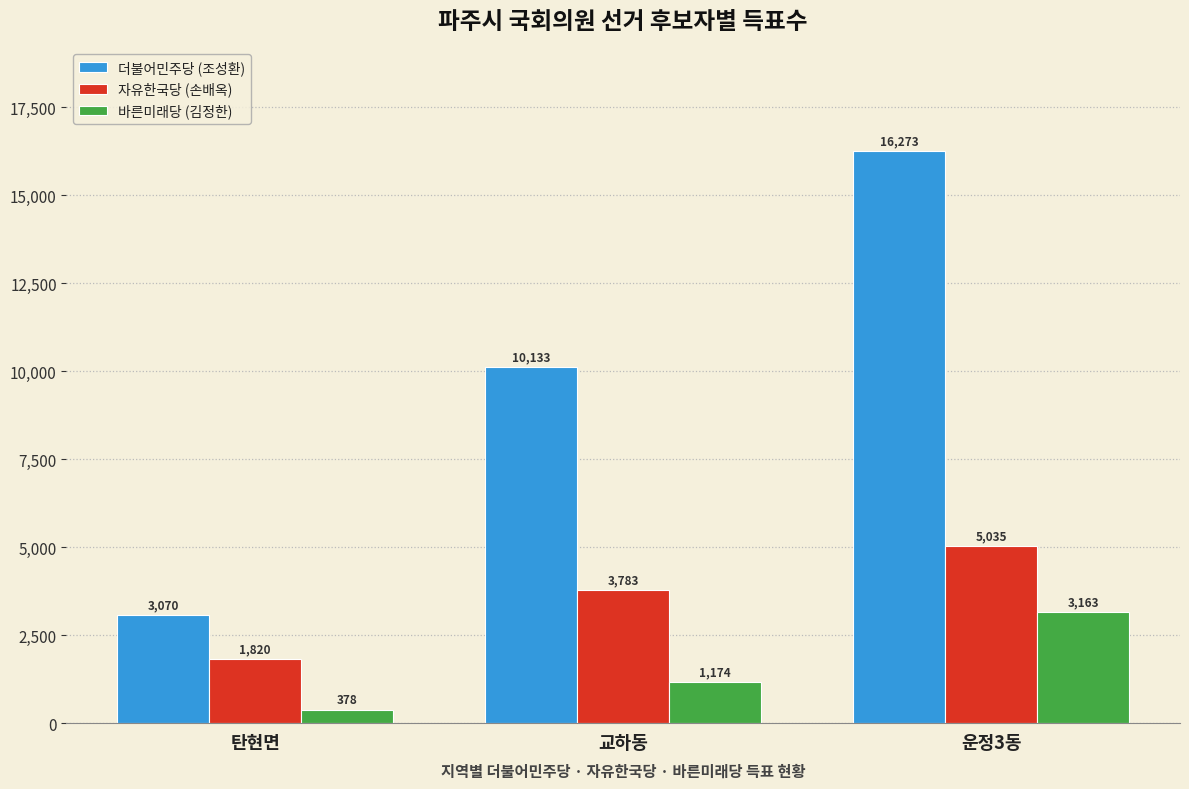

Does the chart contain any negative values?

No